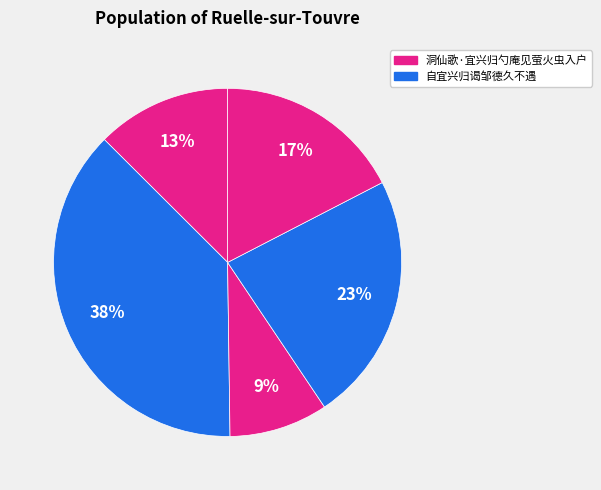

Count the number of slices in the pie.

5